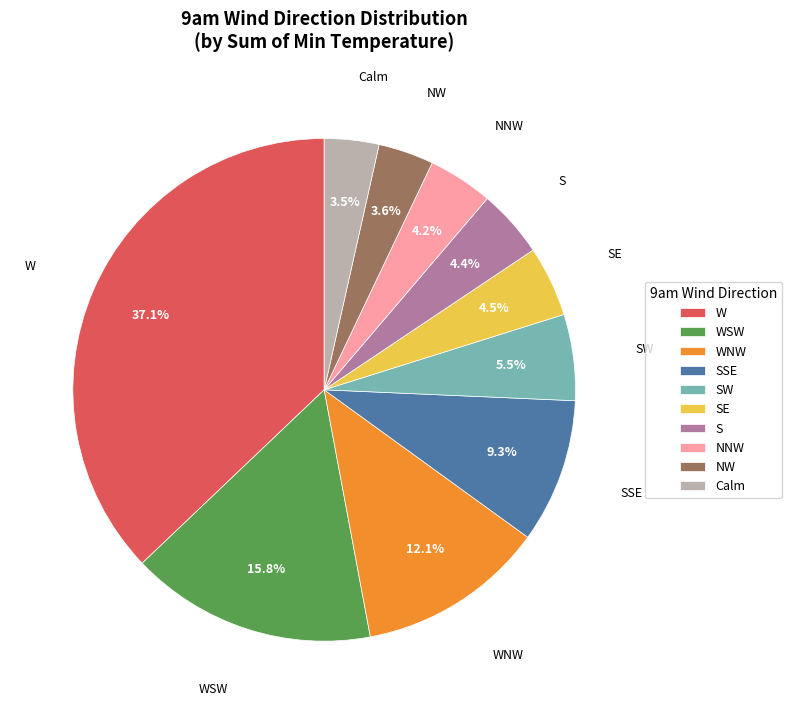

How many segments does this pie chart have?

10